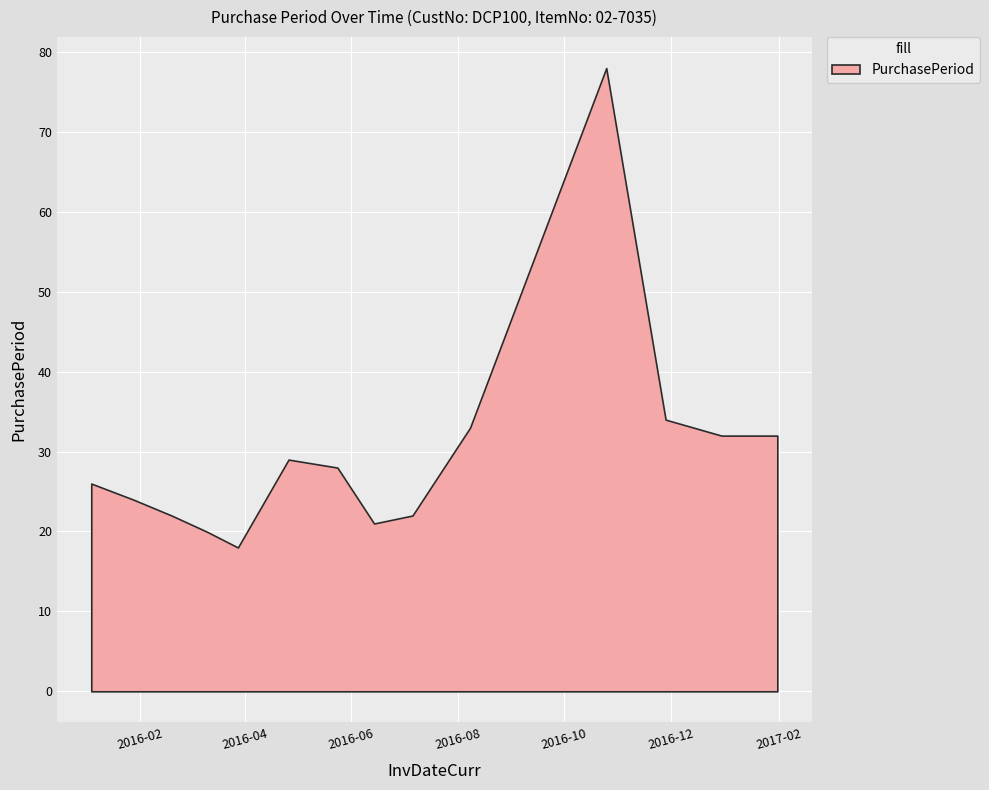

What is the value of the 5th point from the left?

18